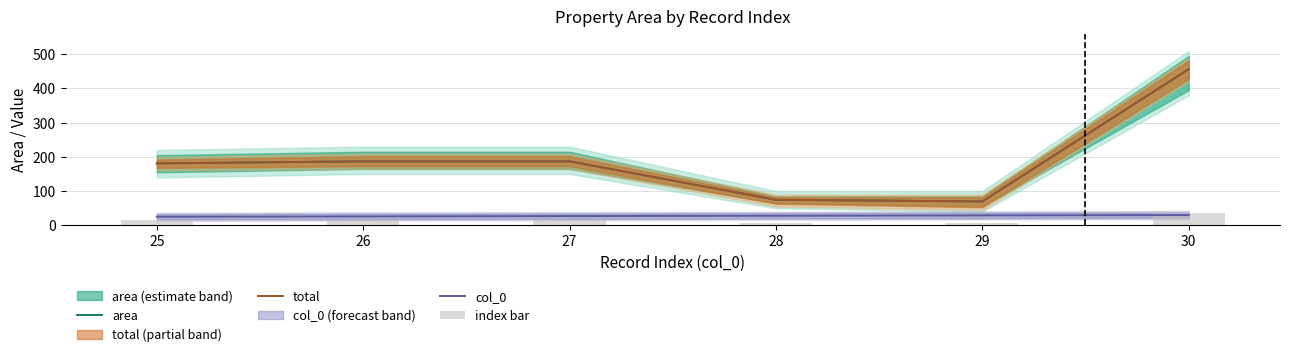

Count the number of data series in this chart.

4